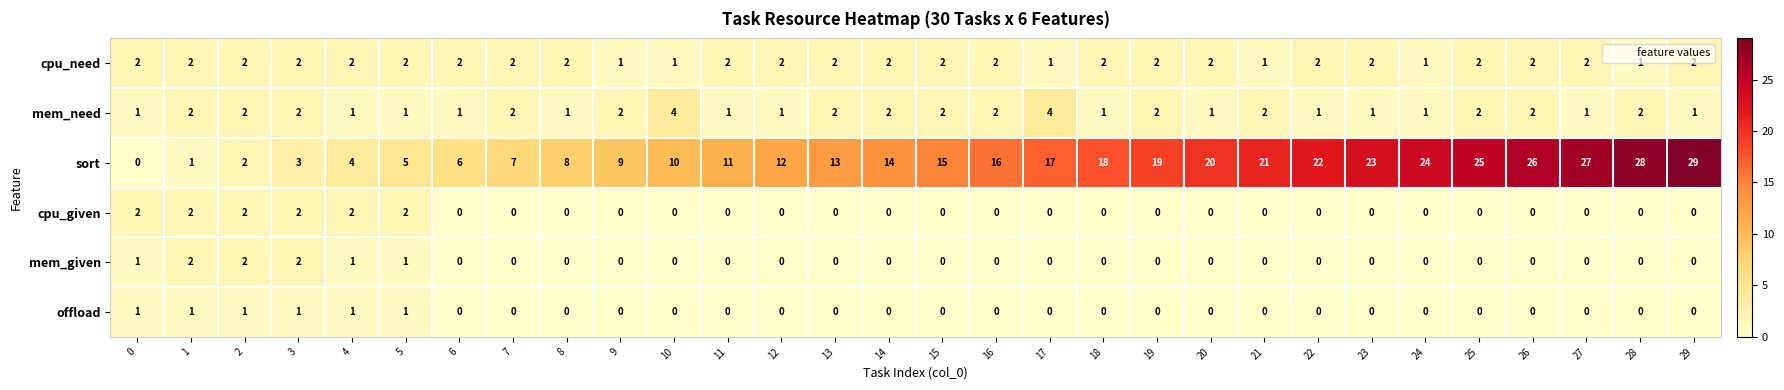

What is the greatest value displayed?

29